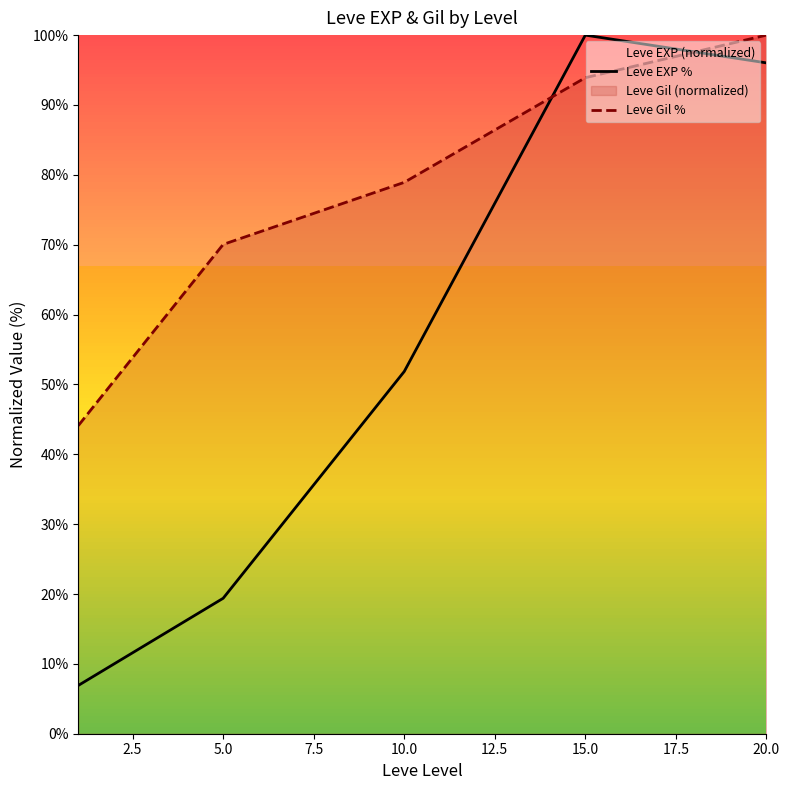

After their last crossing, which series has the higher values: Leve Gil % or Leve EXP %?

Leve Gil %